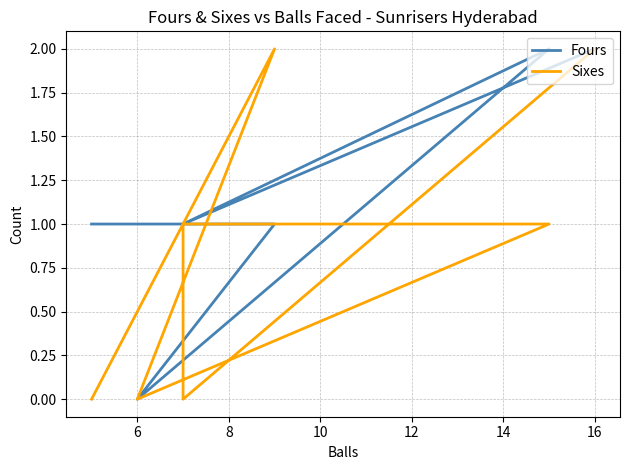

Which series ends up on top after the final intersection of Fours and Sixes?

Fours